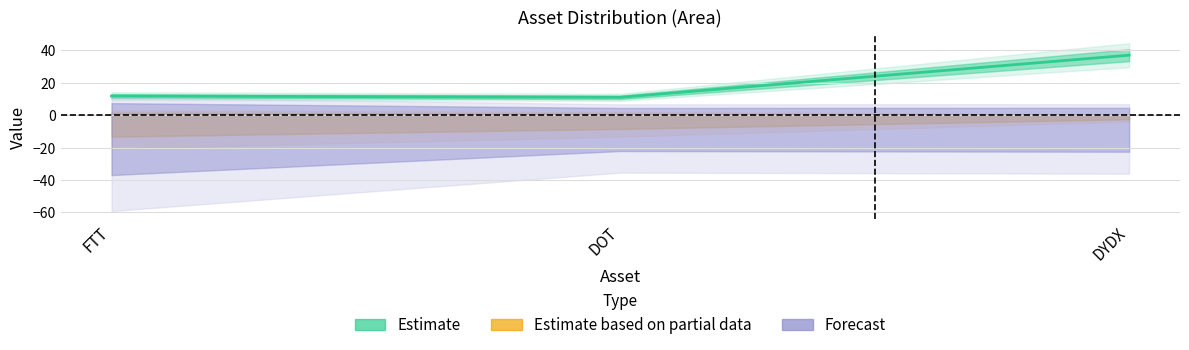

List the labels in order of value, largest first.

DYDX, FTT, DOT